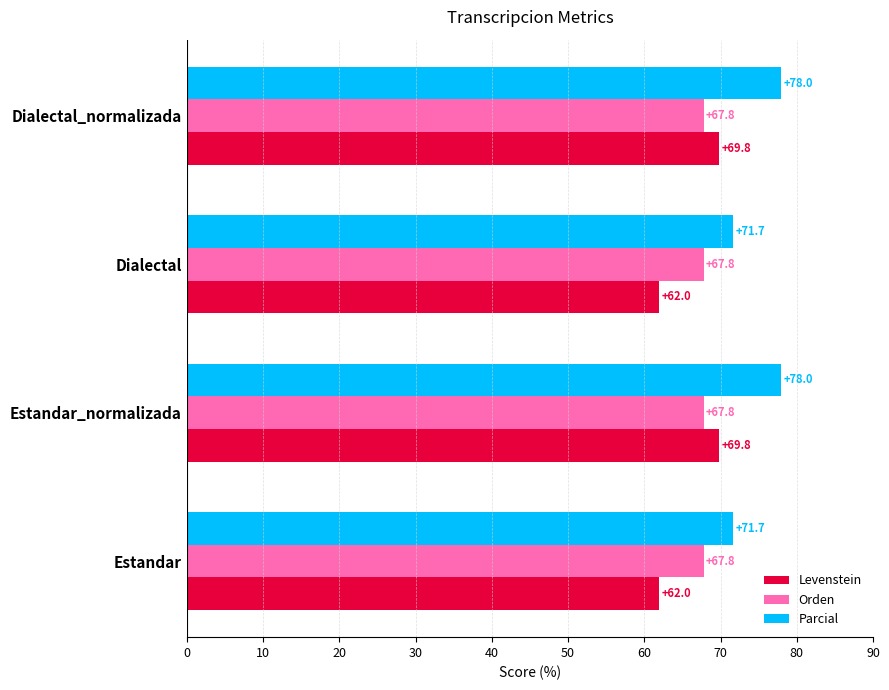

Rank the series at Estandar_normalizada from lowest to highest value.

Orden, Levenstein, Parcial